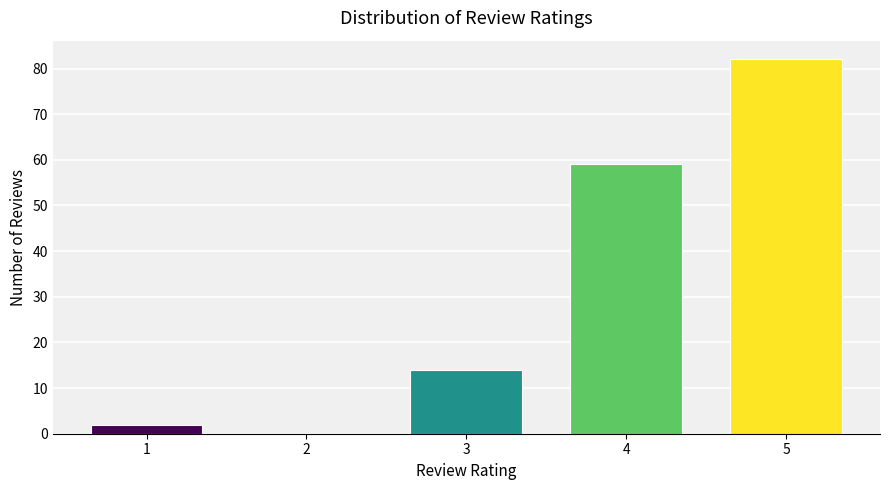

Reading left to right, transcribe all the data shown in this chart.

1=2	2=0	3=14	4=59	5=82